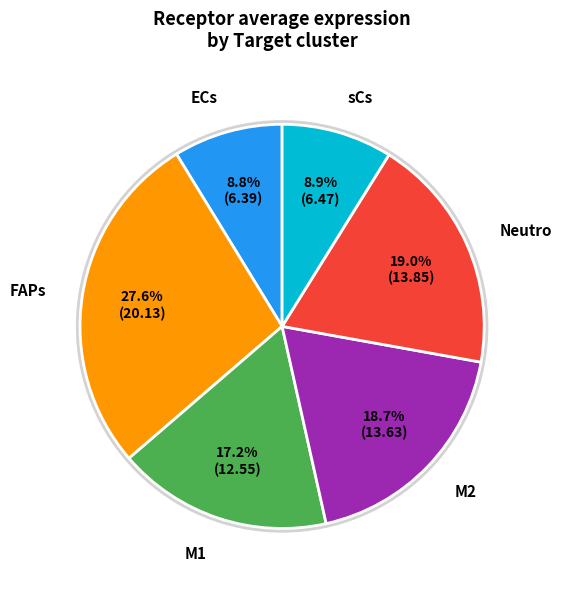

What is the ratio of the value at M1 to the value at sCs?

1.9